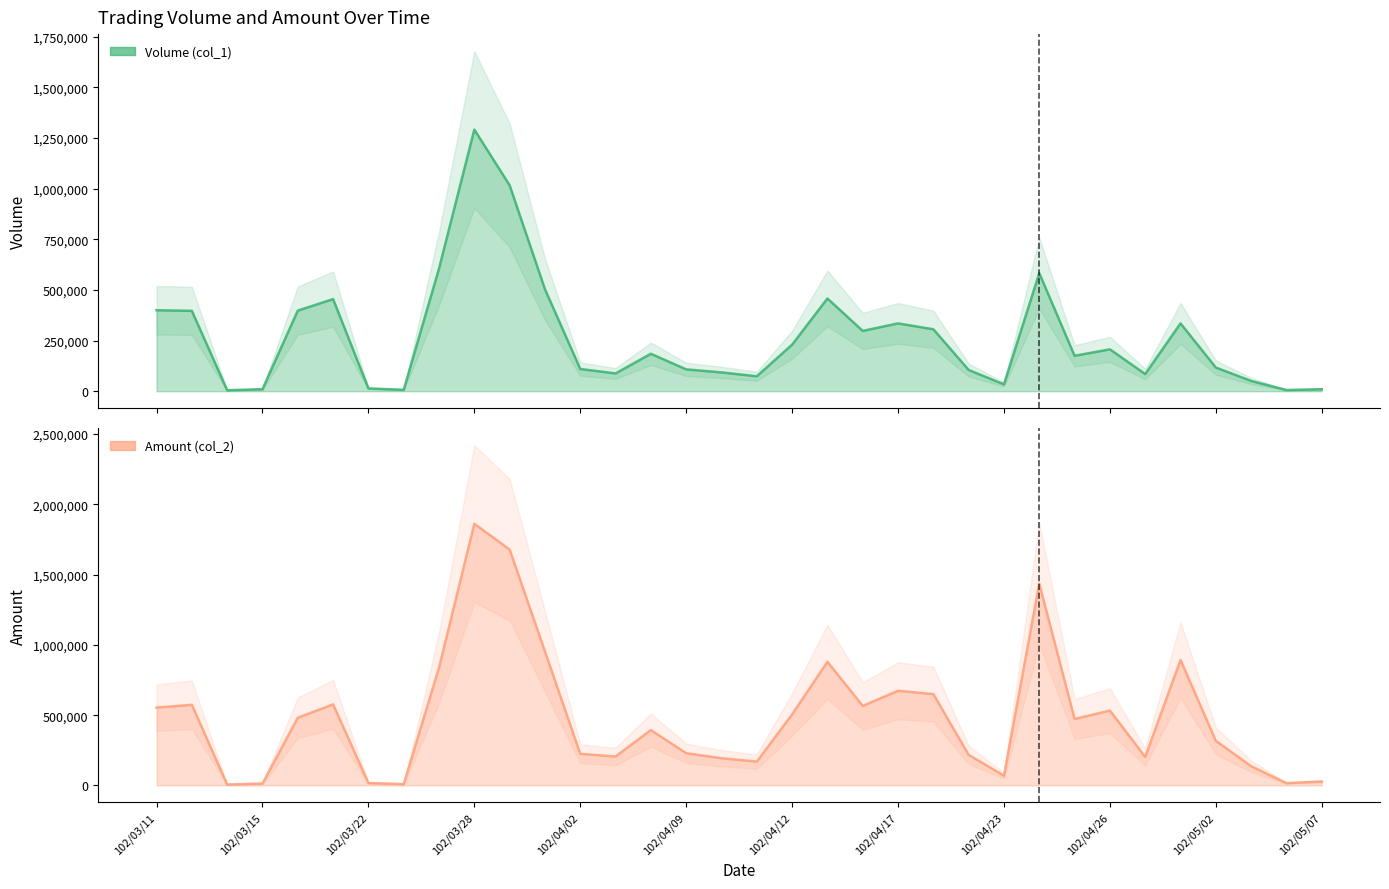

Between 102/04/15 and 102/05/06, which series saw the biggest shift?

Amount (col_2)